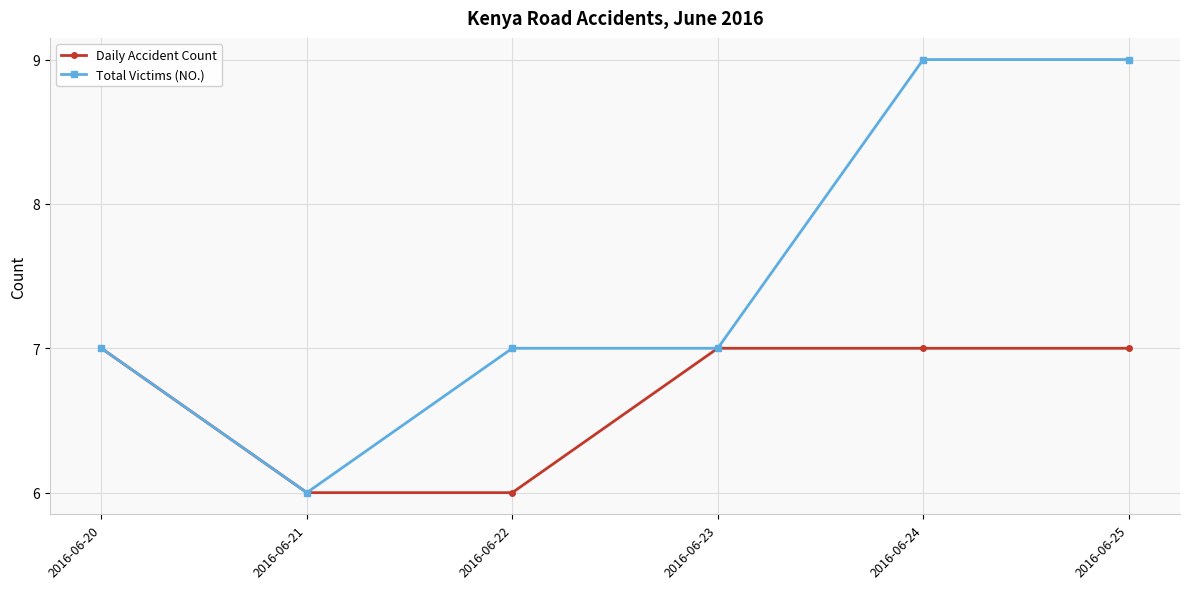

Rank the series by their average value, from lowest to highest.

Daily Accident Count, Total Victims (NO.)